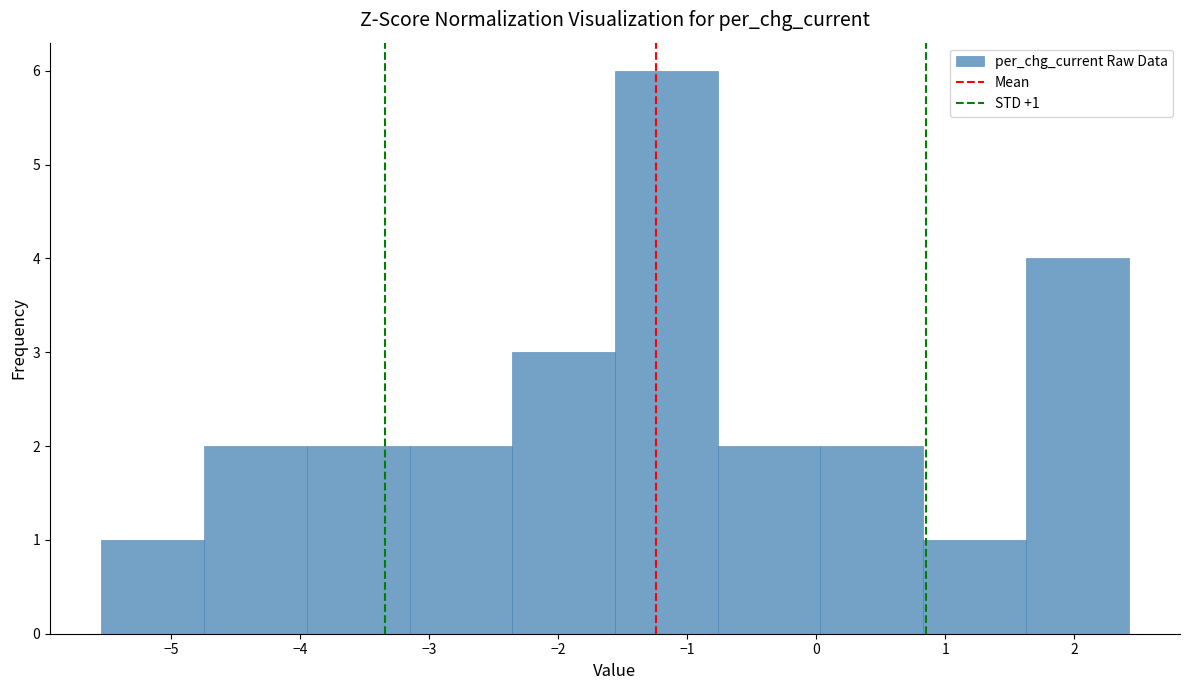

Which range on the x-axis has the tallest bar?

-1.6 to -0.8